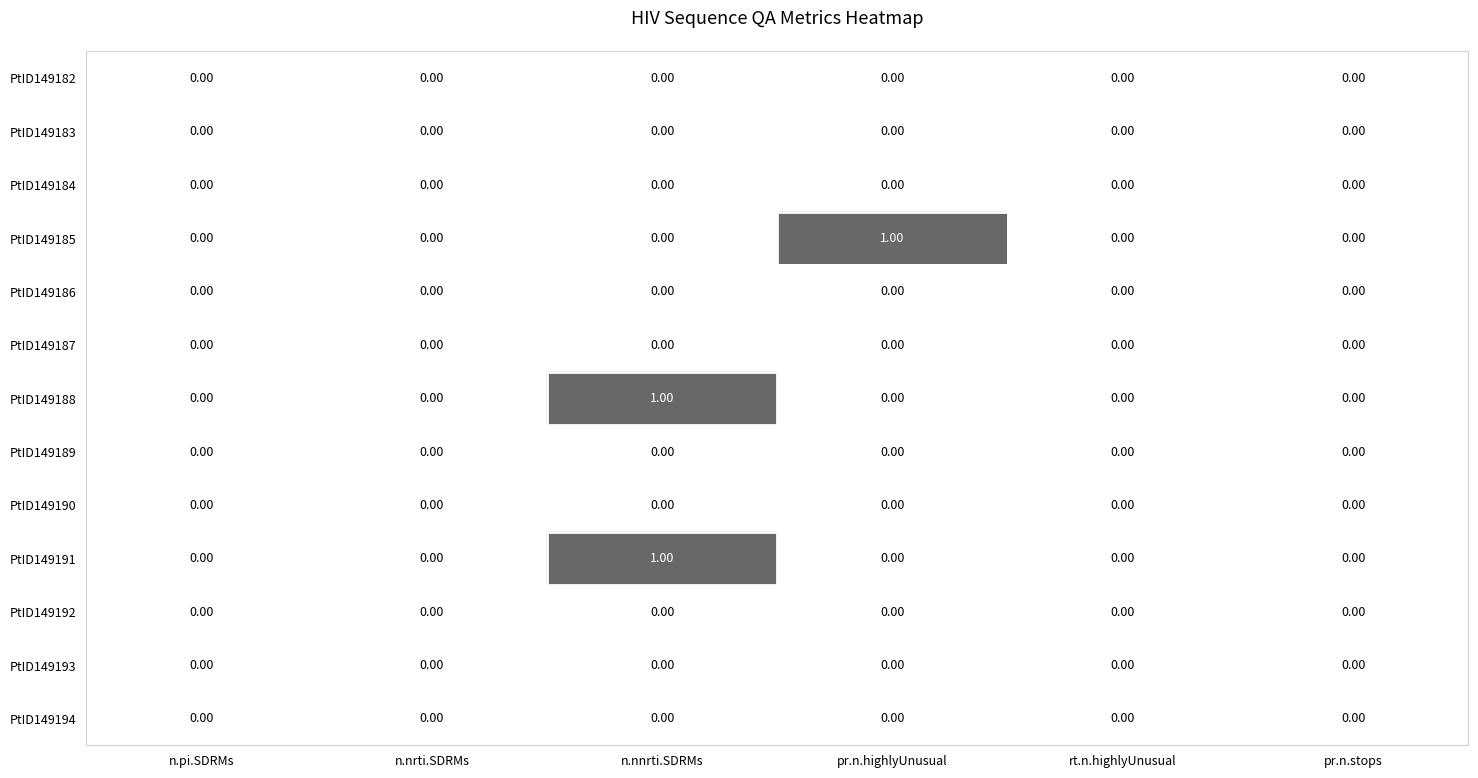

At which category is the sum across all series the highest?

n.nnrti.SDRMs